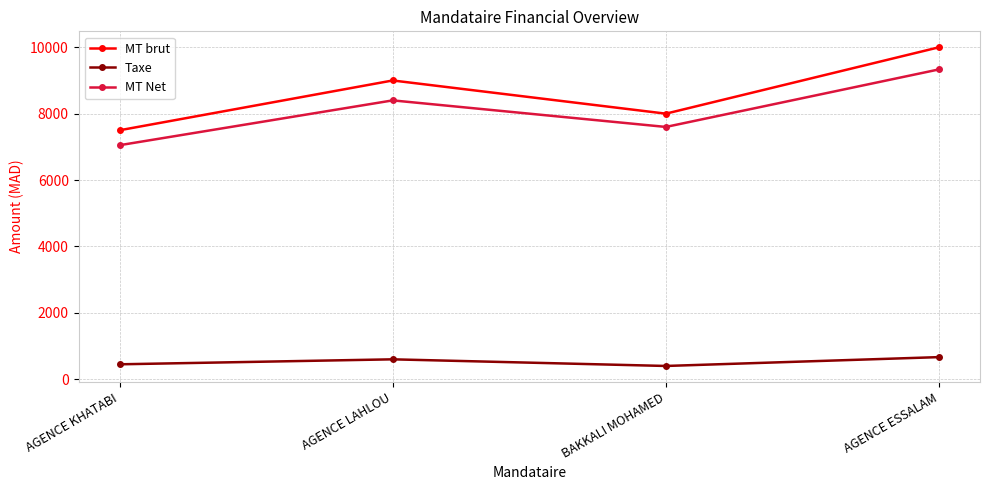

What is the label of the 4th point from the right?

AGENCE KHATABI